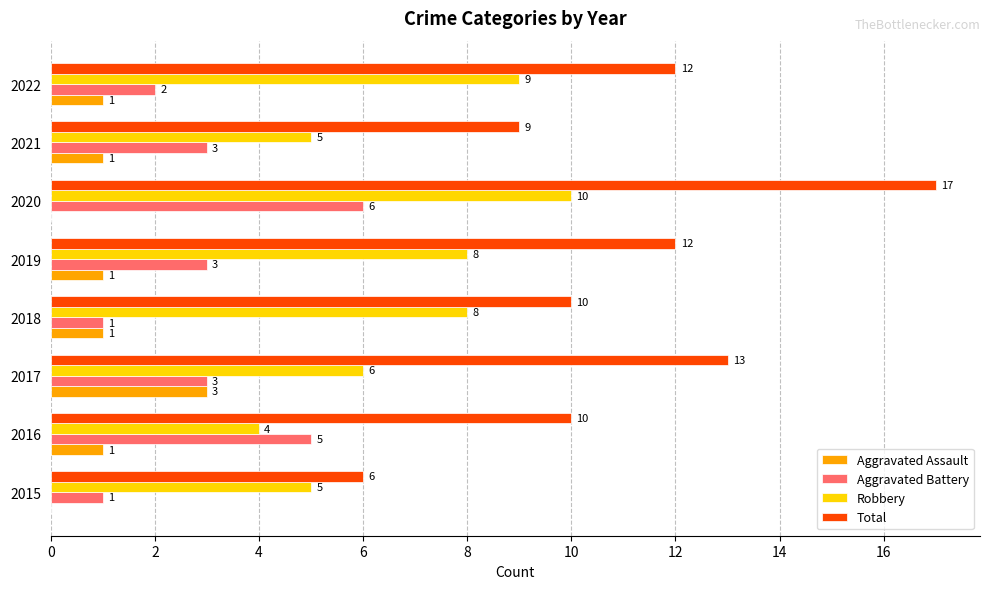

Between 2015 and 2019, which series saw the biggest shift?

Total